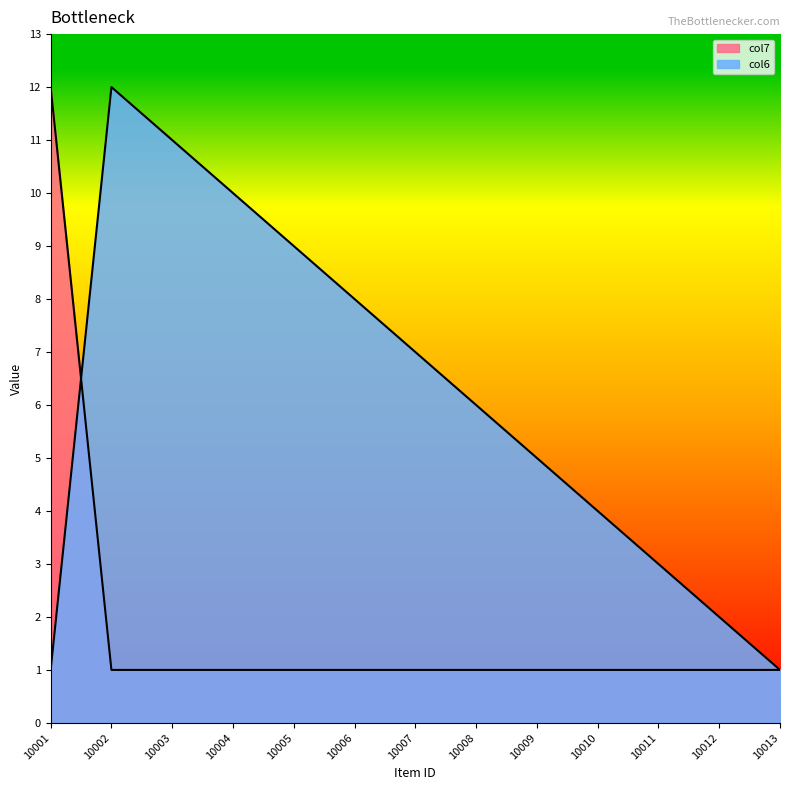

True or false: col6 has more than 2 interior local peaks.

False